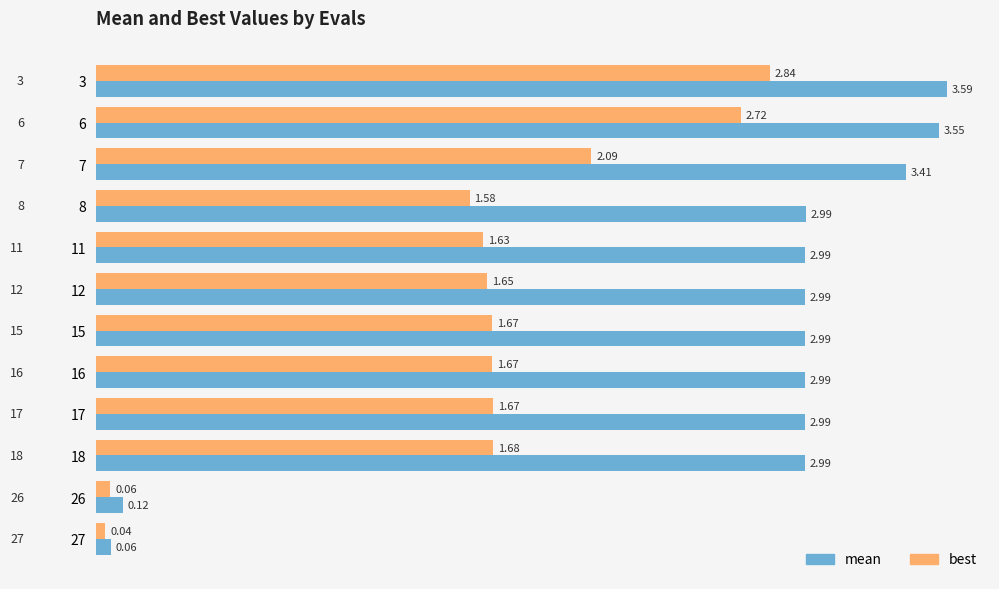

Which label corresponds to the smallest value in the chart?

27